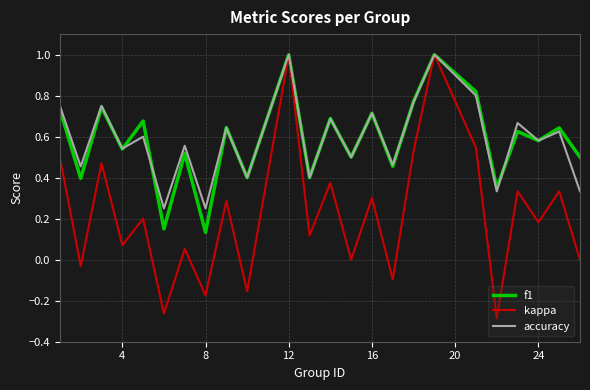

How many interior local peaks does the f1 series have?

10